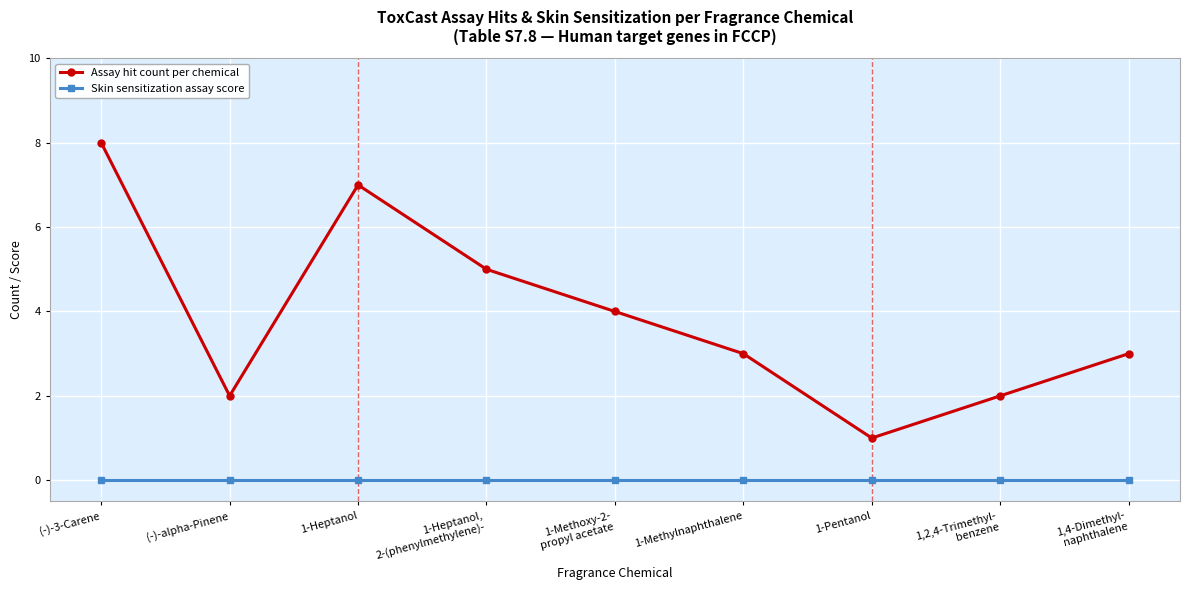

What is the difference between the highest and lowest values at 1-Heptanol?

7